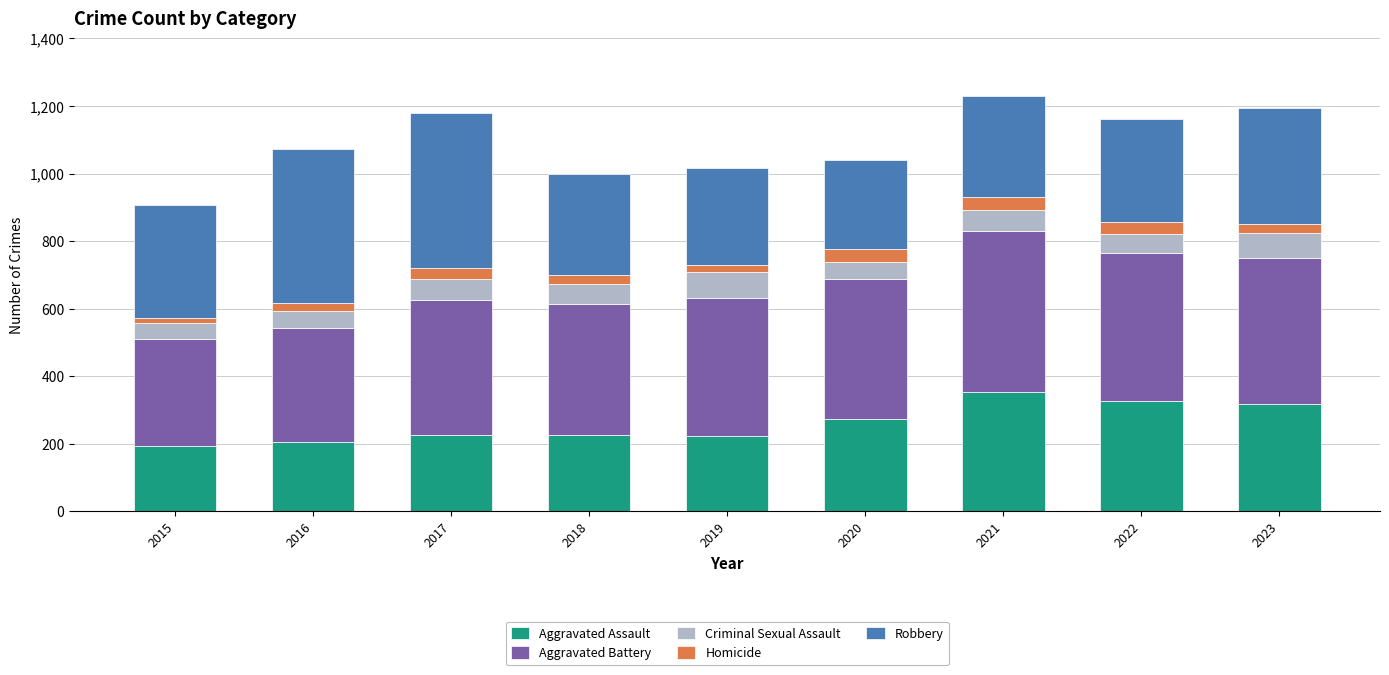

What is the maximum value for Aggravated Assault?

352